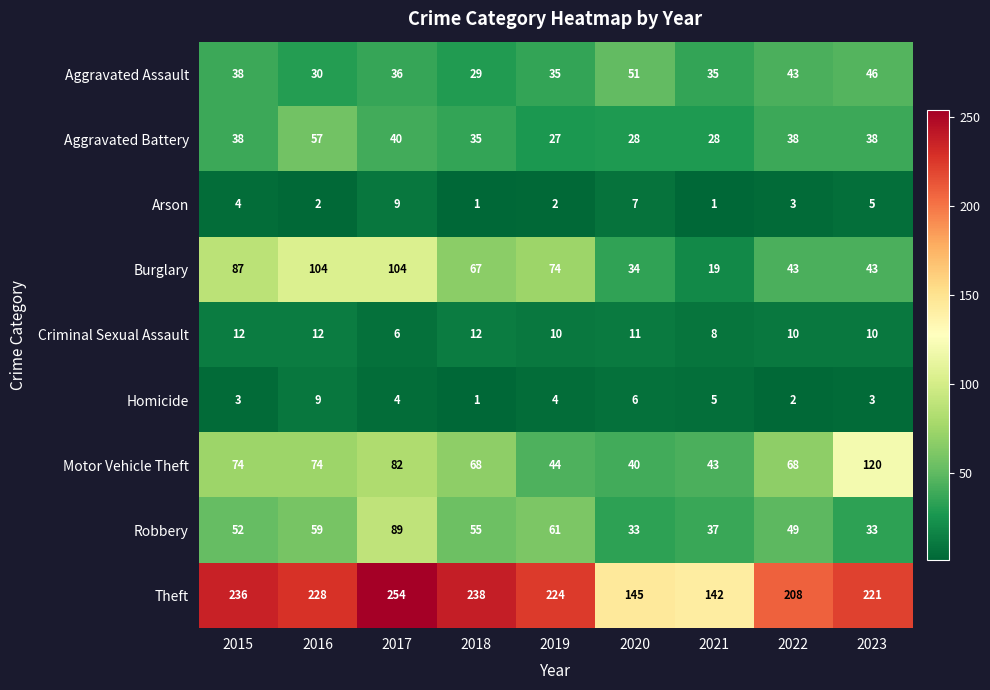

Which label corresponds to the largest value in the chart?

2017